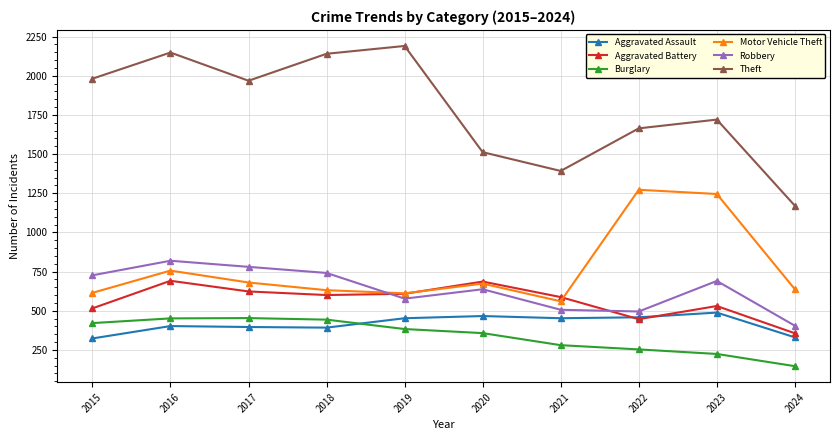

How many interior local valleys does the Aggravated Battery series have?

2